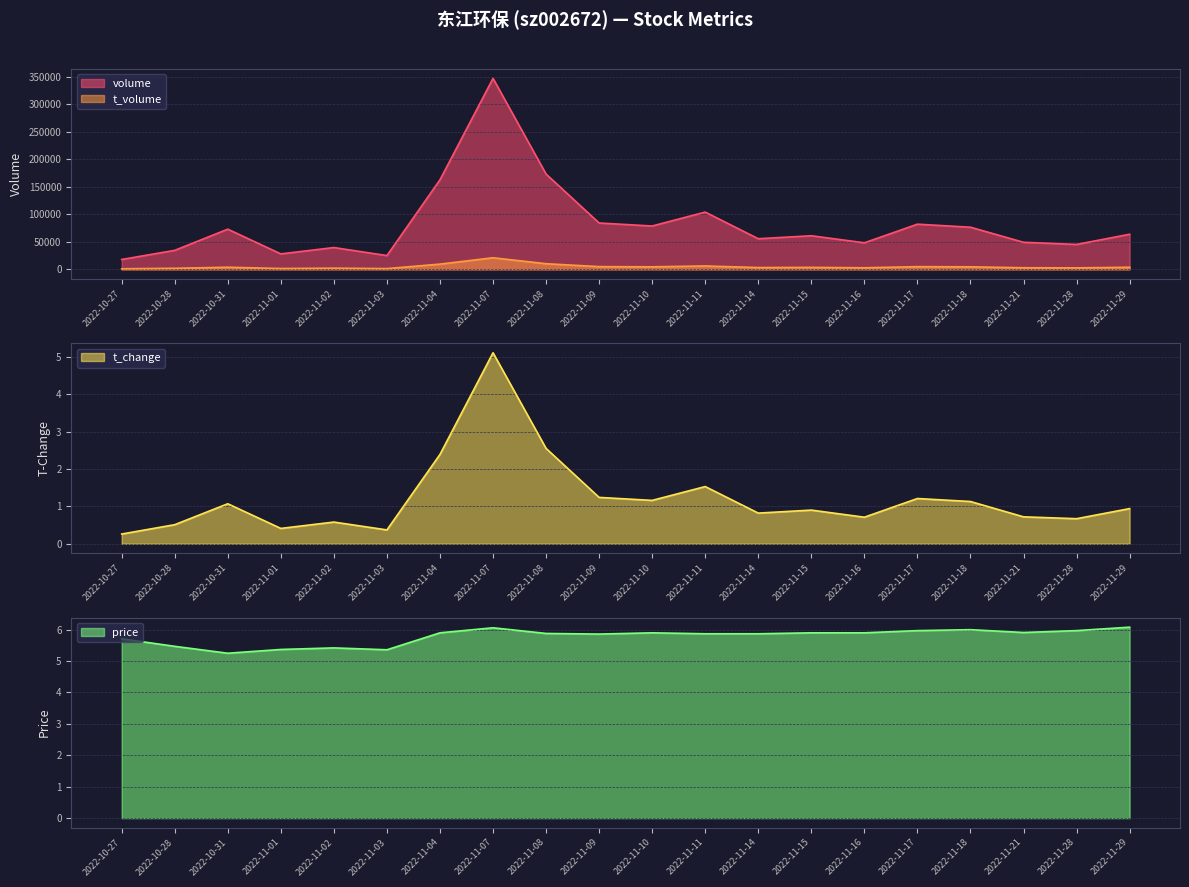

Reading left to right, extract all data points from this chart.

price: 5.7	5.5	5.2	5.4	5.4	5.4	5.9	6.1	5.9	5.9	5.9	5.9	5.9	5.9	5.9	6.0	6.0	5.9	6.0	6.1
t_change: 0.3	0.5	1.1	0.4	0.6	0.4	2.4	5.1	2.5	1.2	1.2	1.5	0.8	0.9	0.7	1.2	1.1	0.7	0.7	0.9
t_volume: 1023.0	1917.0	3856.0	1495.0	2134.0	1347.0	9503.0	21019.0	10230.0	4942.0	4607.0	6151.0	3256.0	3583.0	2840.0	4883.0	4581.0	2906.0	2677.0	3839.0
volume: 17939.0	34486.0	72943.0	28064.0	39595.0	25026.0	162578.0	346700.0	172987.0	84142.0	78699.0	103963.0	55594.0	61008.0	48202.0	82012.0	76507.0	49151.0	45232.0	63733.0